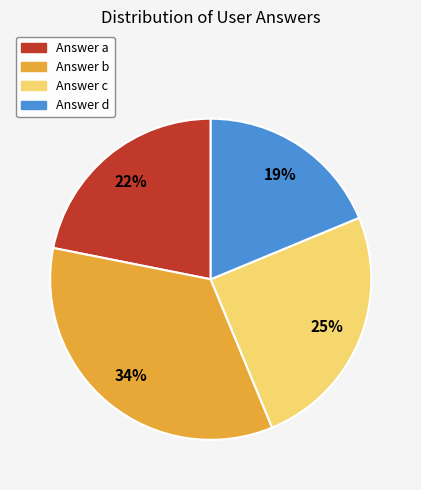

What is the ratio of the value at Answer d to the value at Answer a?

0.9